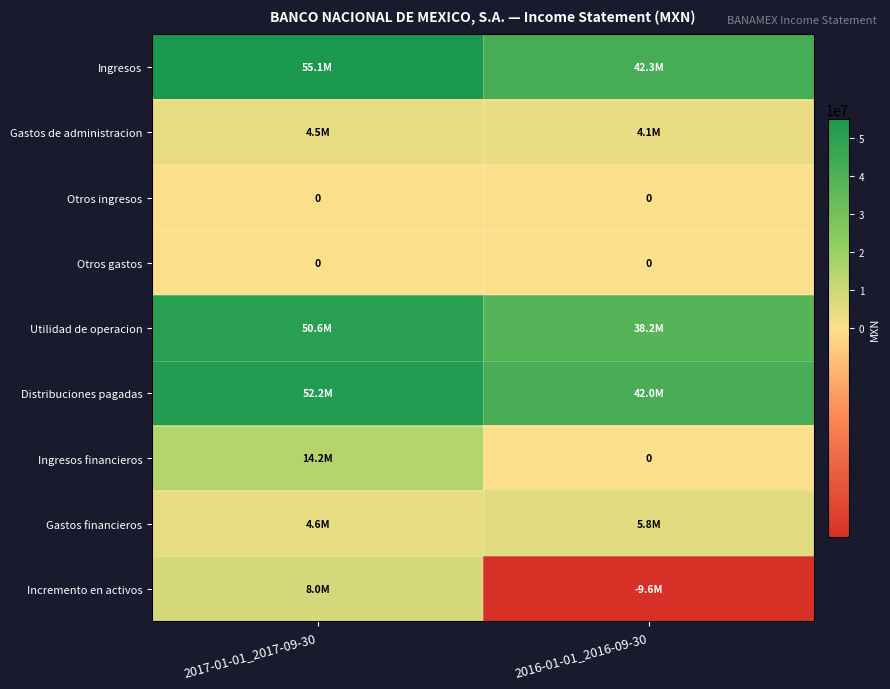

True or false: Otros gastos has a value of 0 at 2017-01-01_2017-09-30.

True